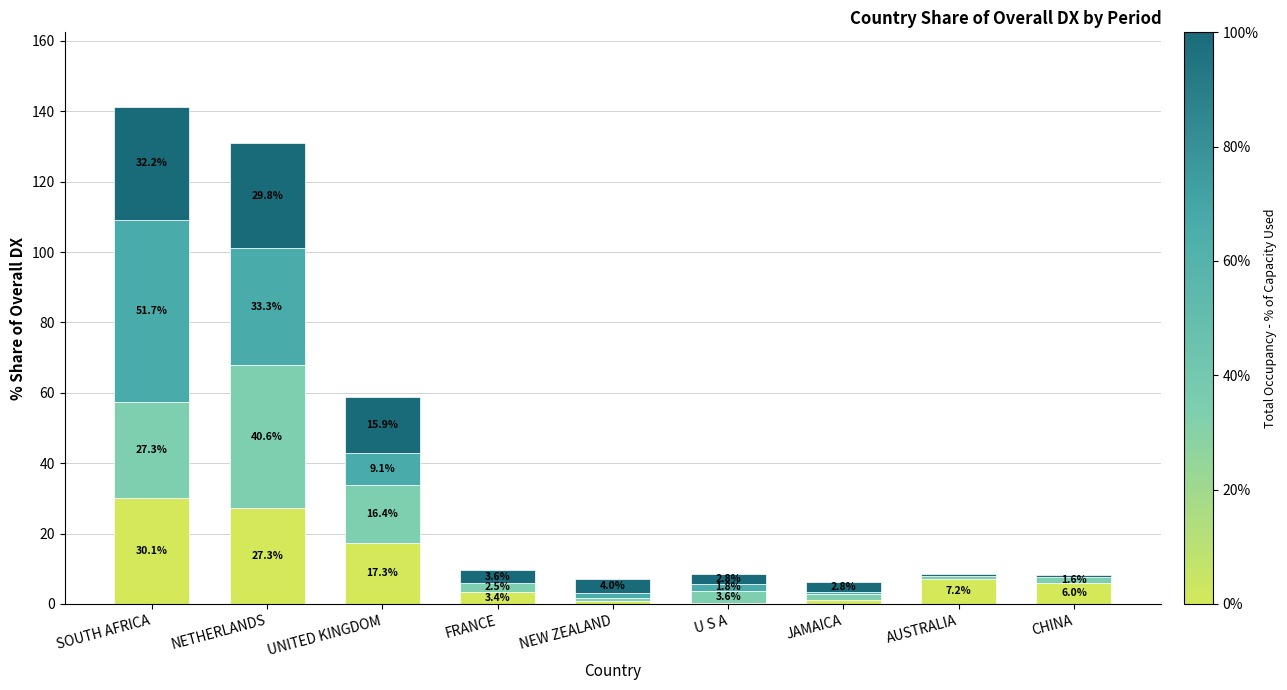

At which category is the sum across all series the highest?

SOUTH AFRICA